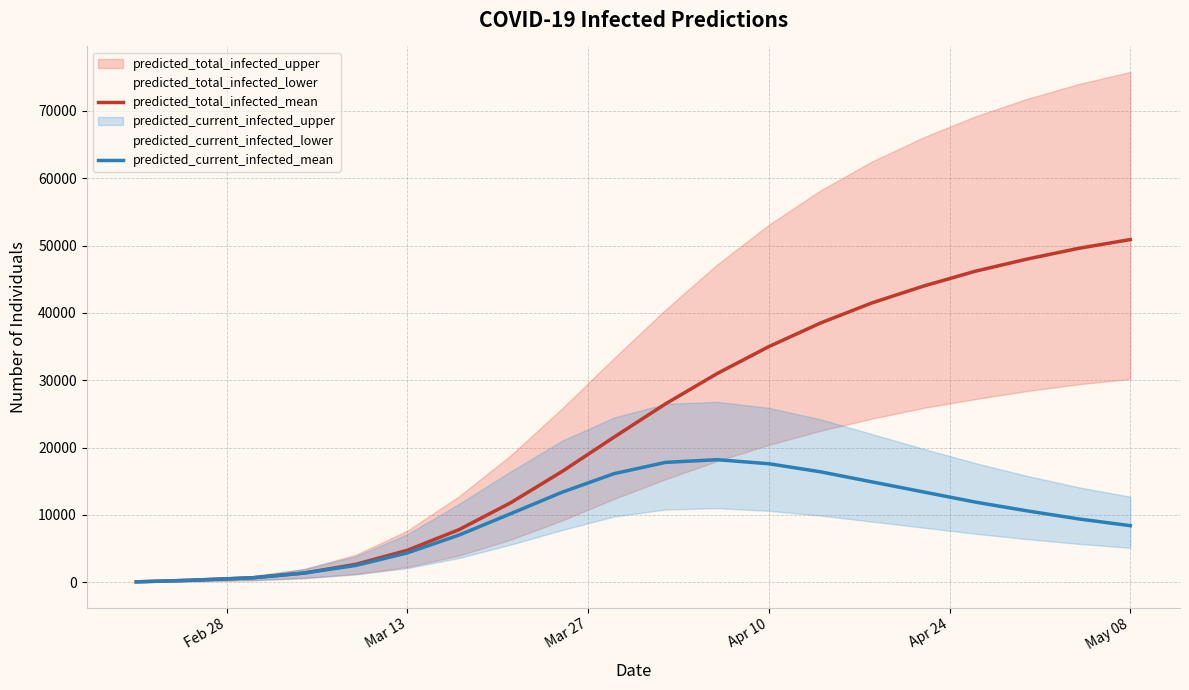

True or false: predicted_total_infected_mean and predicted_current_infected_mean intersect in this chart.

False